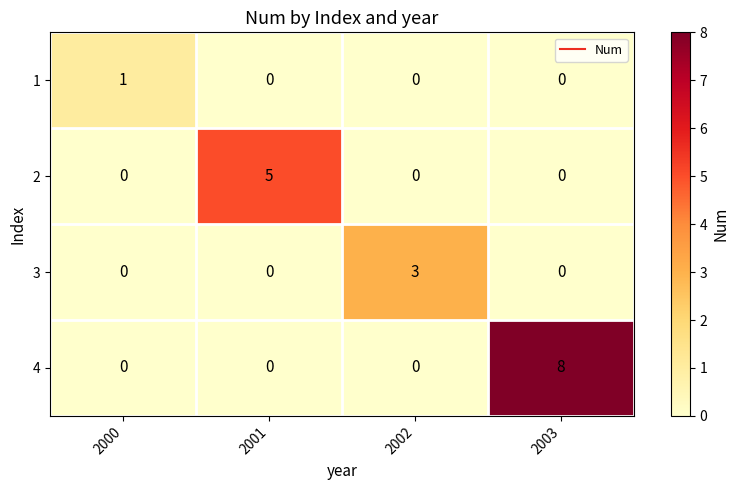

Read the 4 value at 2003.

8